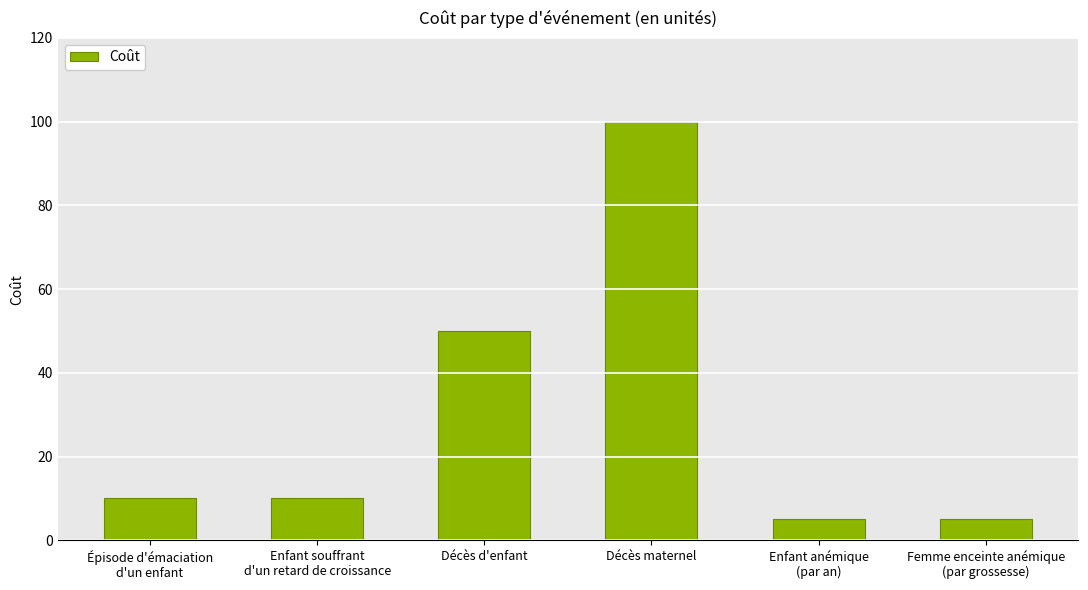

How many distinct data groups are displayed?

1